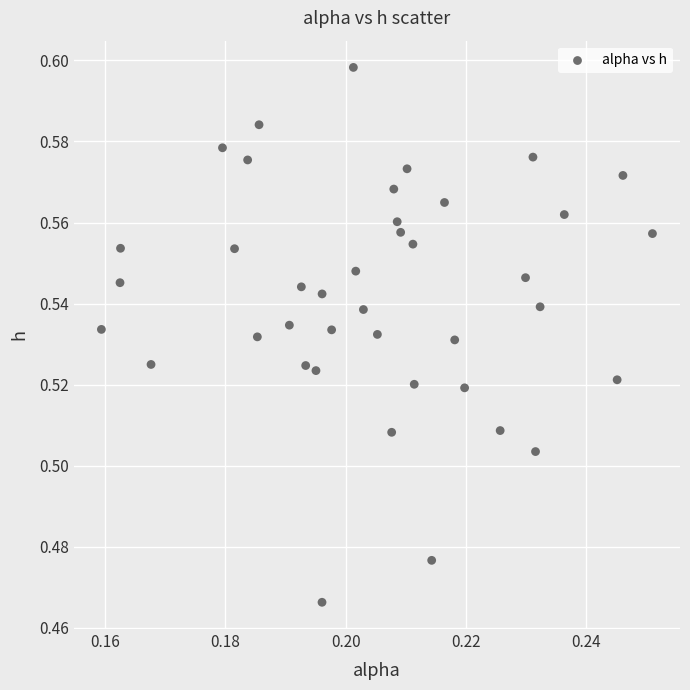

How many data points are displayed?

40